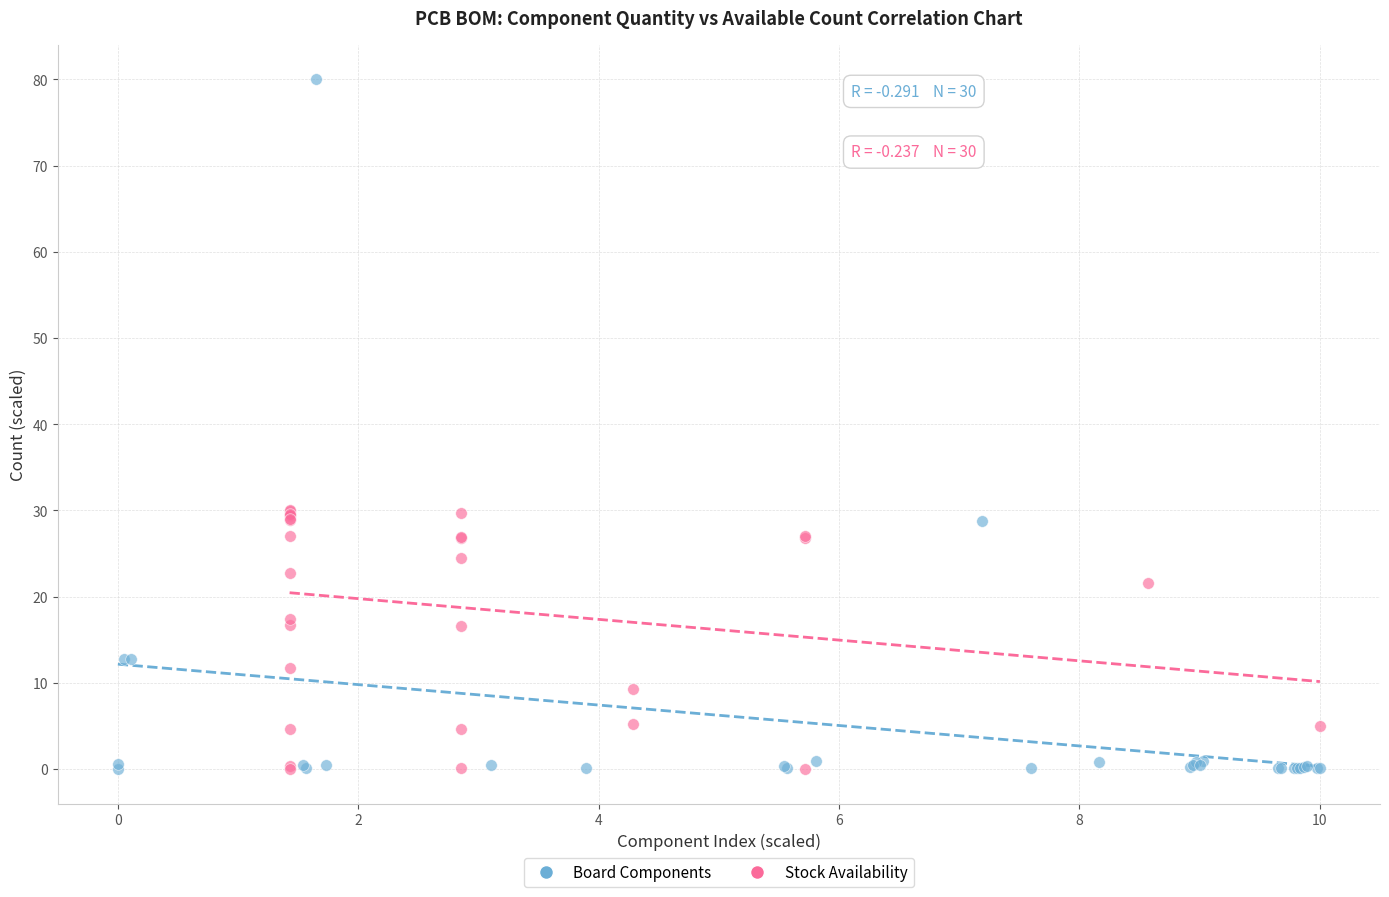

Which series contains the highest Y value?

Board Components